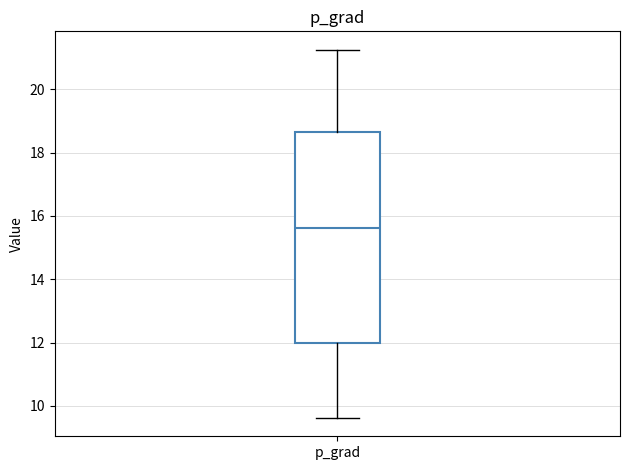

Read this box plot against the y-axis: the position of the median line, the range covered by the box, and the ends of both whiskers. The values are not printed on the chart, so give them approximately, as read against the axis.

median 15.6, box 12.0 to 18.6, whiskers 9.6 to 21.2